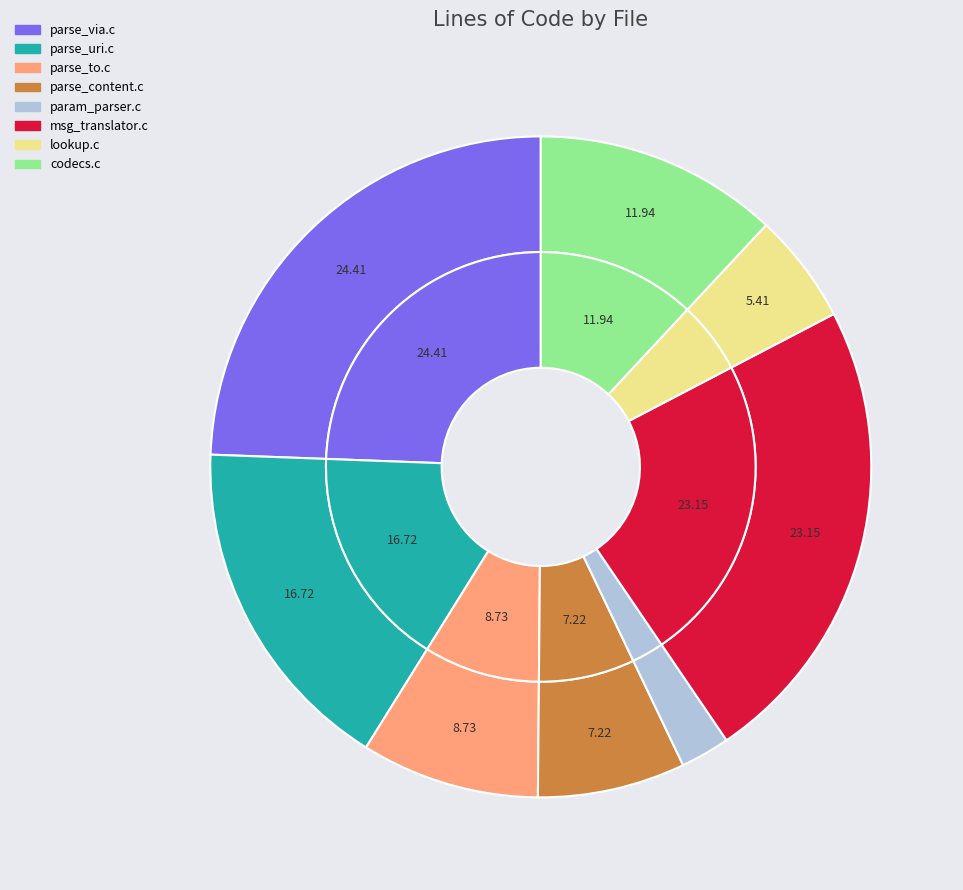

Is it true that parse_to.c is 23% of the pie?

False